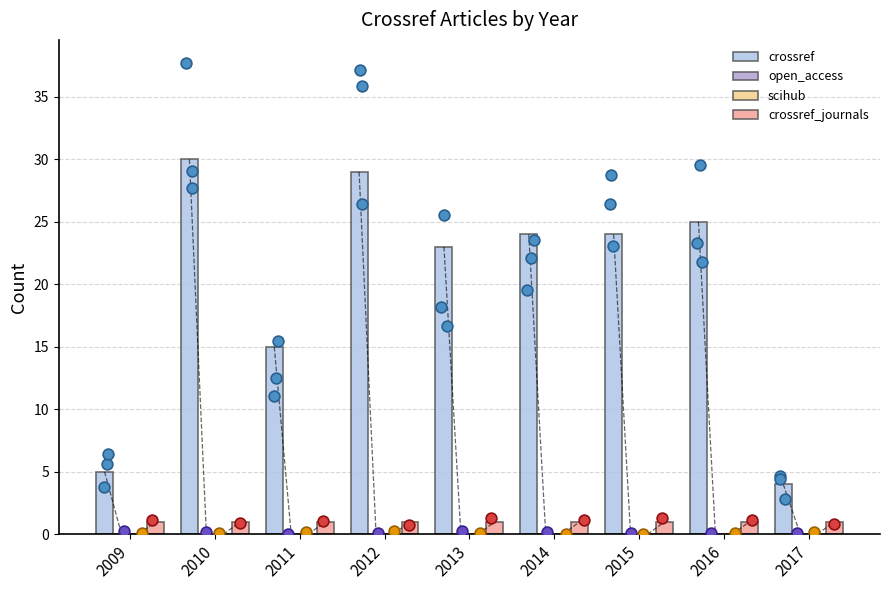

Which series reaches the minimum Y coordinate?

open_access